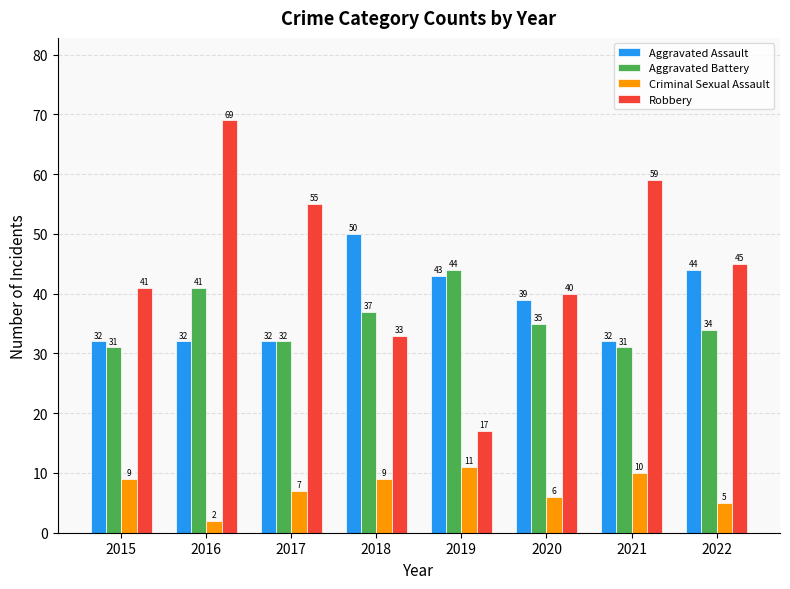

How many groups of bars are there?

8